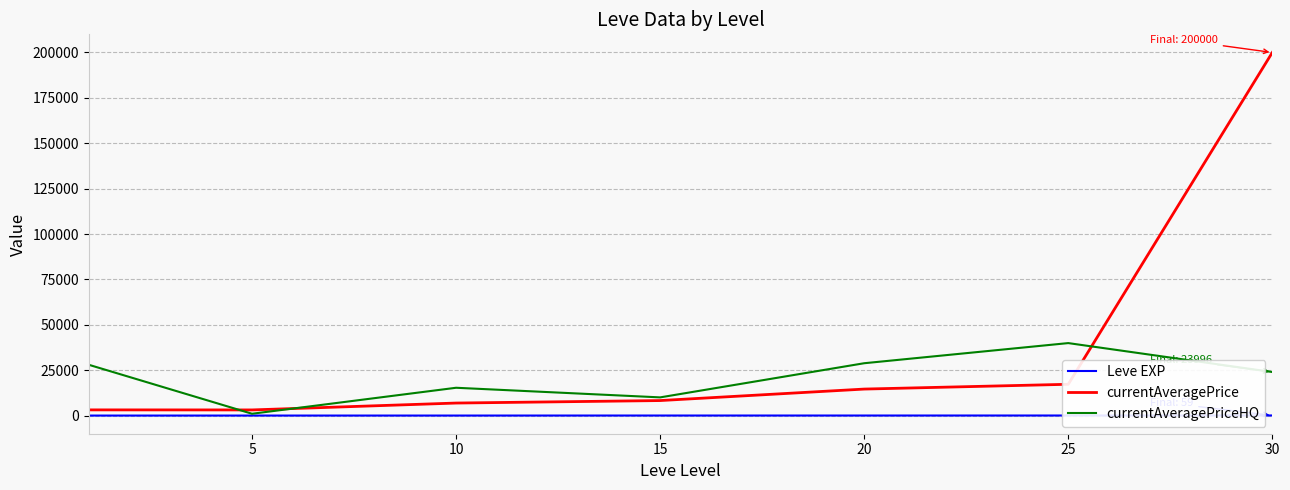

What is the maximum value shown in the chart?

200000.0